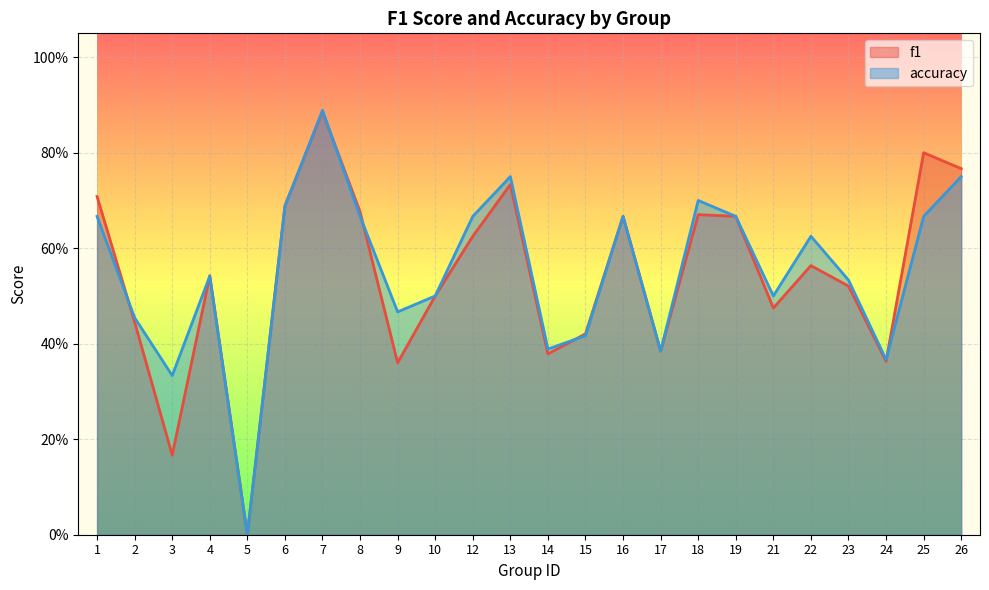

At which category is the sum across all series the highest?

7